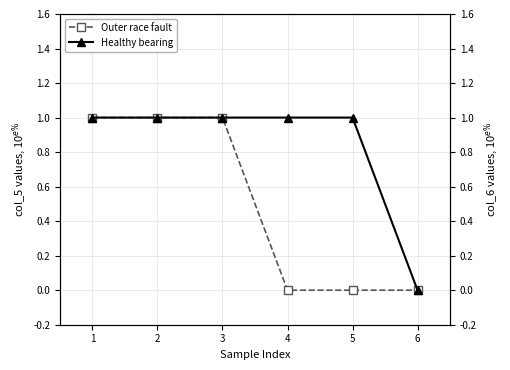

What is the total value across all series at 1?

2